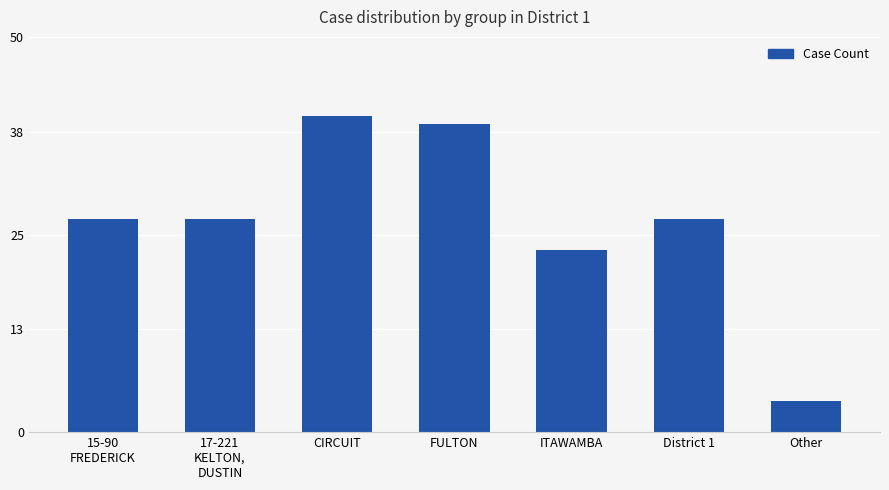

Does the chart contain any negative values?

No